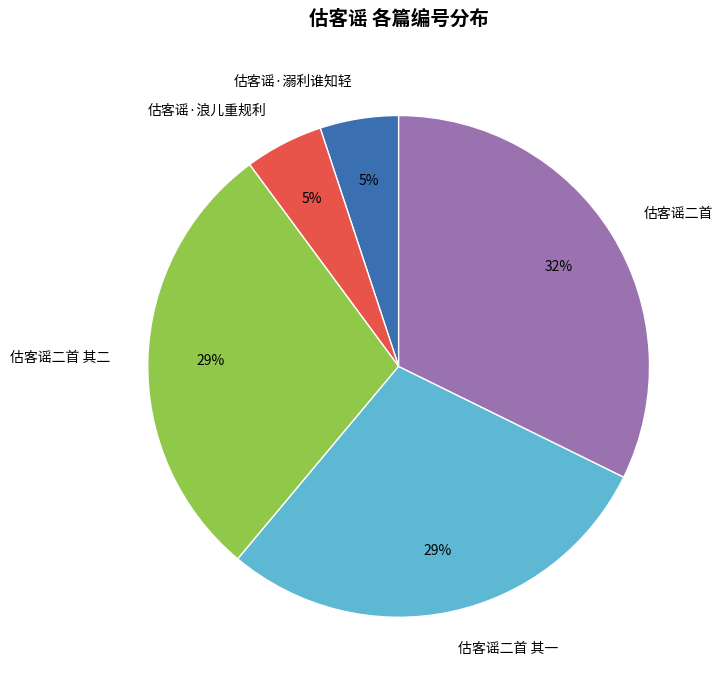

Combined, do 估客谣·溺利谁知轻 and 估客谣二首 其二 account for over 50%?

No